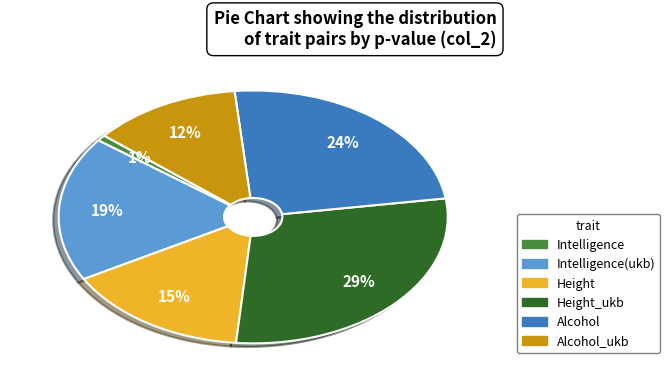

To the nearest percent, what is the average slice percentage?

17%